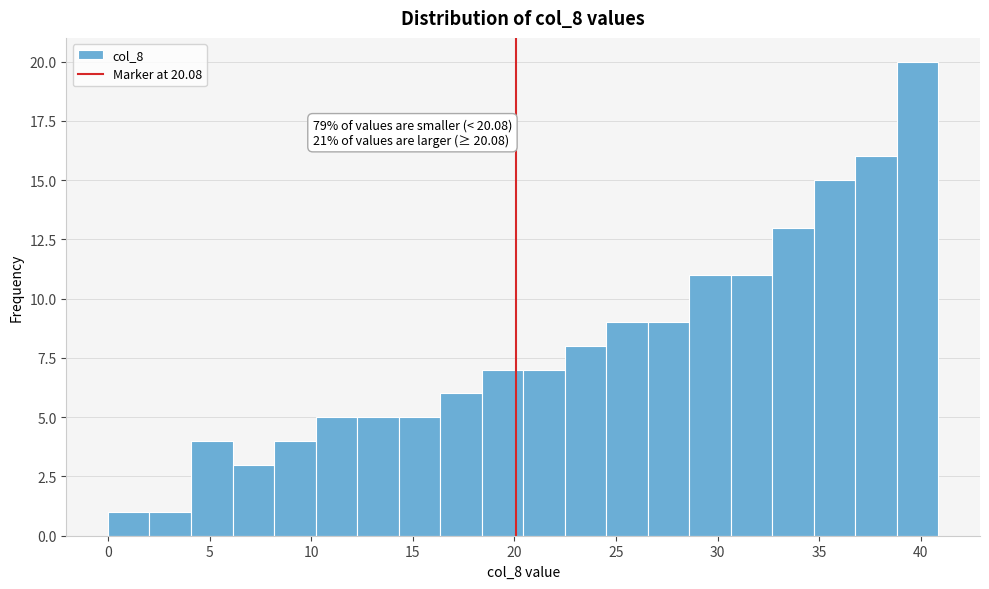

Over which range of the x-axis is the bar tallest?

39.0 to 41.0